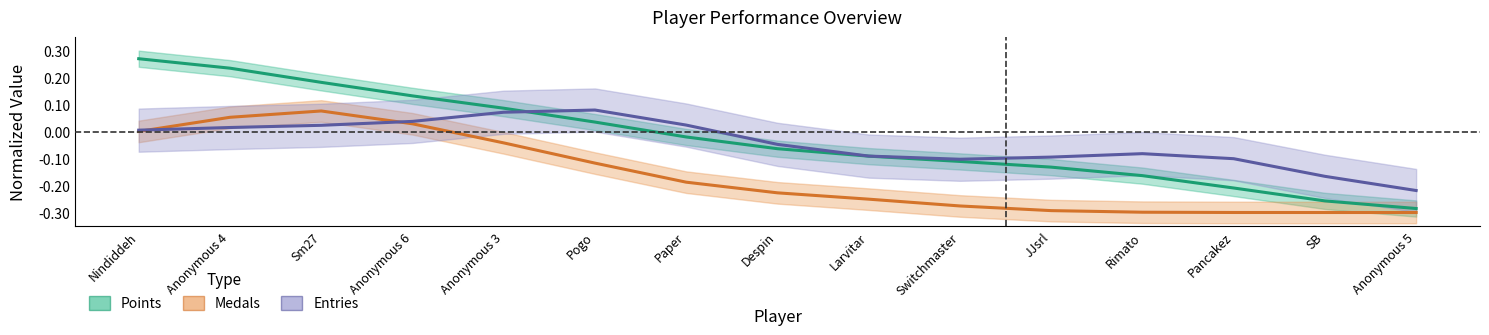

List the series in order of their peak value, highest first.

Points (normalized), Entries (normalized), Medals (normalized)